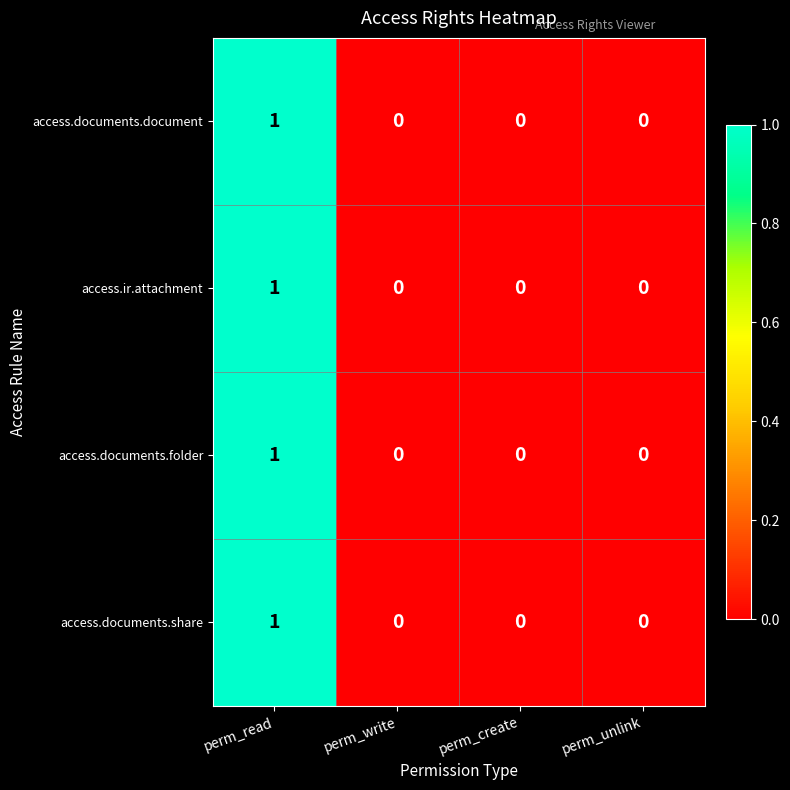

At which category does the chart reach its peak across all series?

perm_read